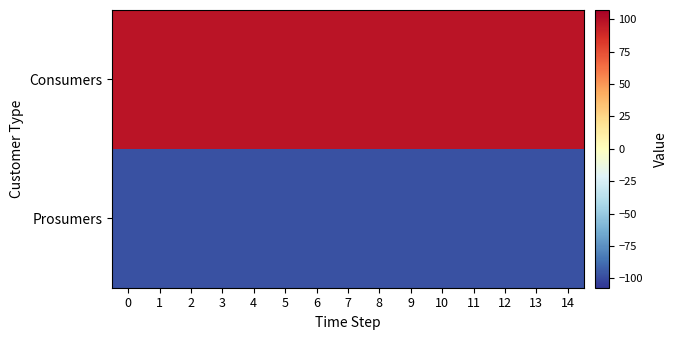

Reading right to left, list all the values displayed in this chart.

Consumers: 14=97.5	13=97.5	12=97.5	11=97.5	10=97.5	9=97.5	8=97.5	7=97.5	6=97.5	5=97.5	4=97.5	3=97.5	2=97.5	1=97.5	0=97.5
Prosumers: 14=-97.5	13=-97.5	12=-97.5	11=-97.5	10=-97.5	9=-97.5	8=-97.5	7=-97.5	6=-97.5	5=-97.5	4=-97.5	3=-97.5	2=-97.5	1=-97.5	0=-97.5